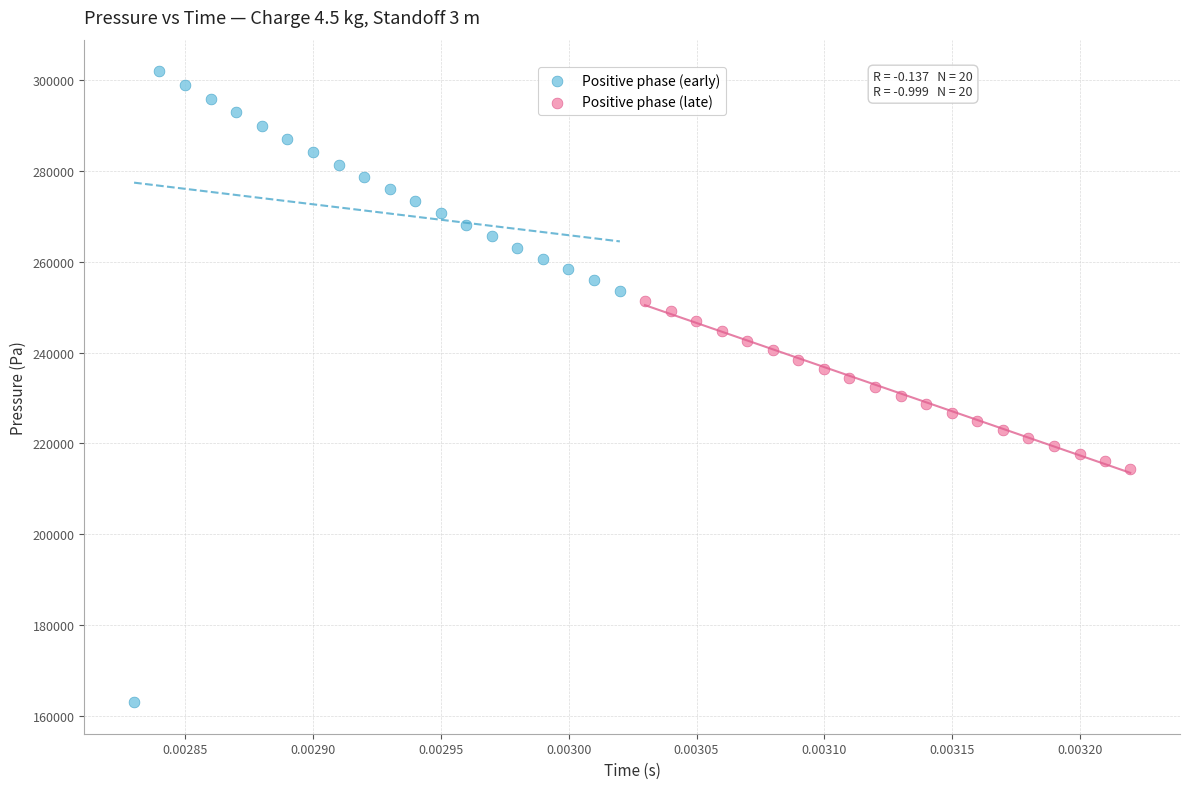

Which series has the widest spread of Y values?

Positive phase (early)